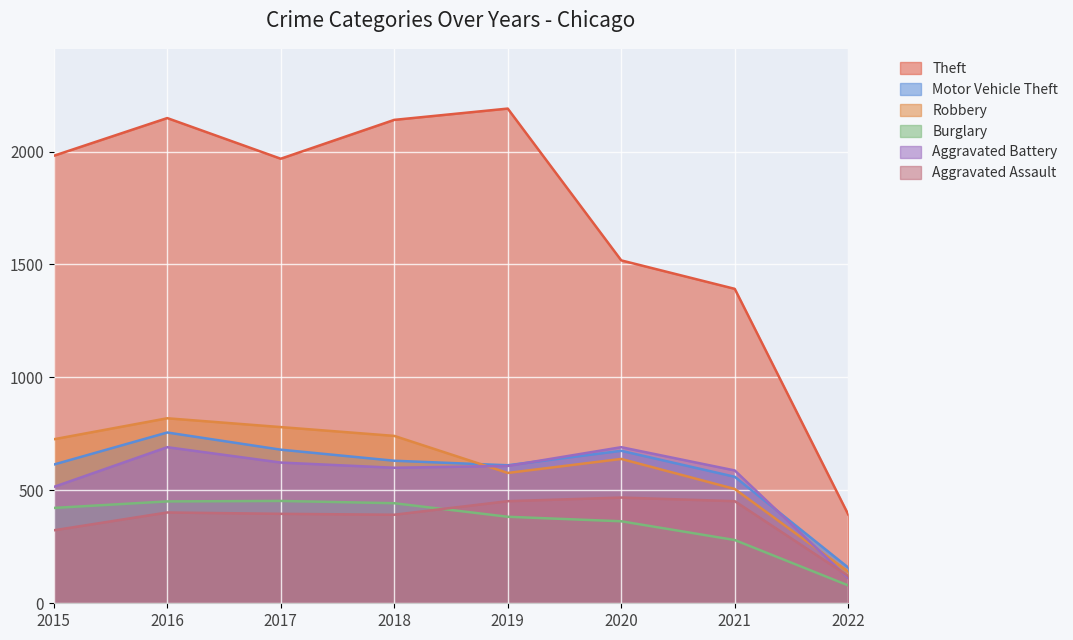

Which has a higher value, 2016 or 2022?

2016